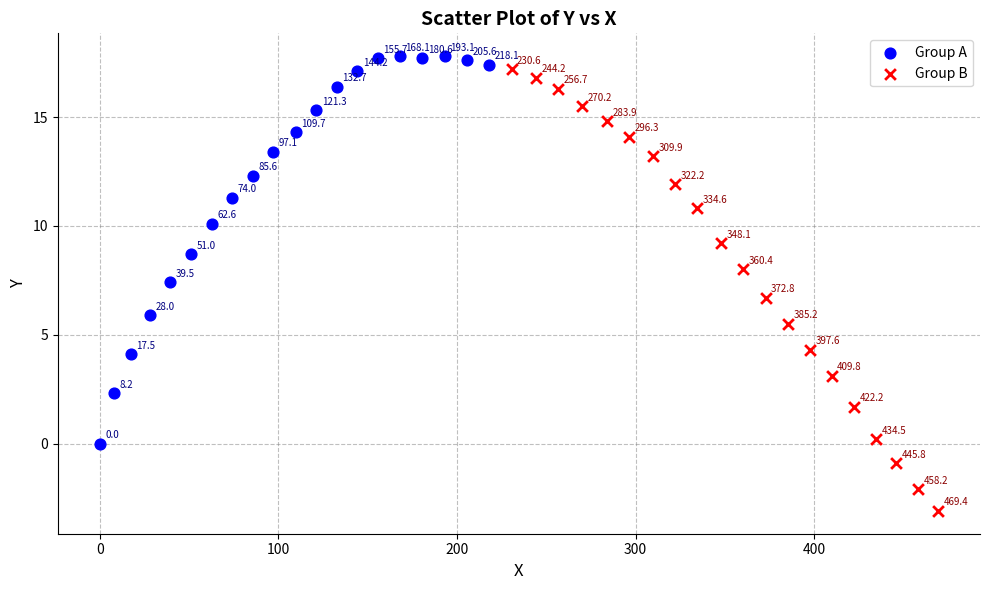

Which series has the largest Y range (max minus min)?

Group B